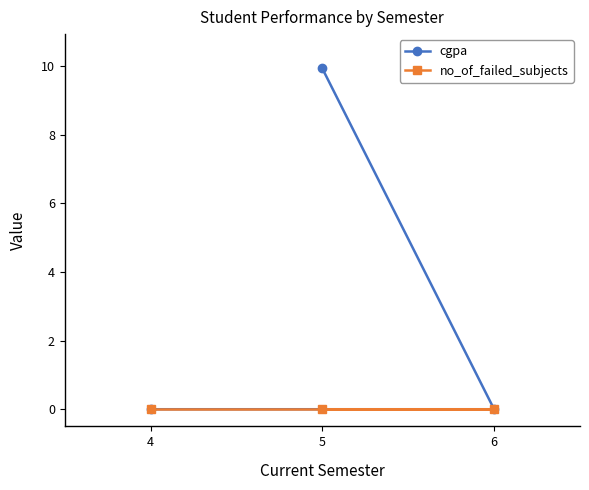

The cgpa series shows 3.2 at 5. True or false?

False